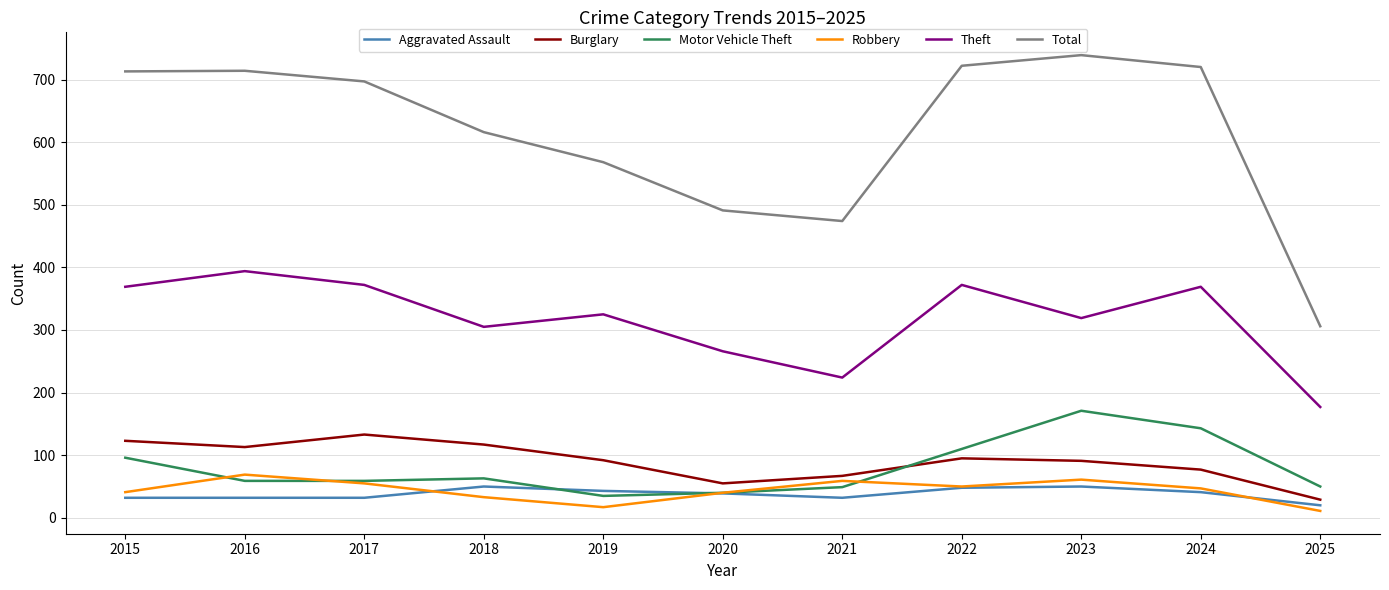

What is the difference between the maximum and minimum values in the Burglary series?

104